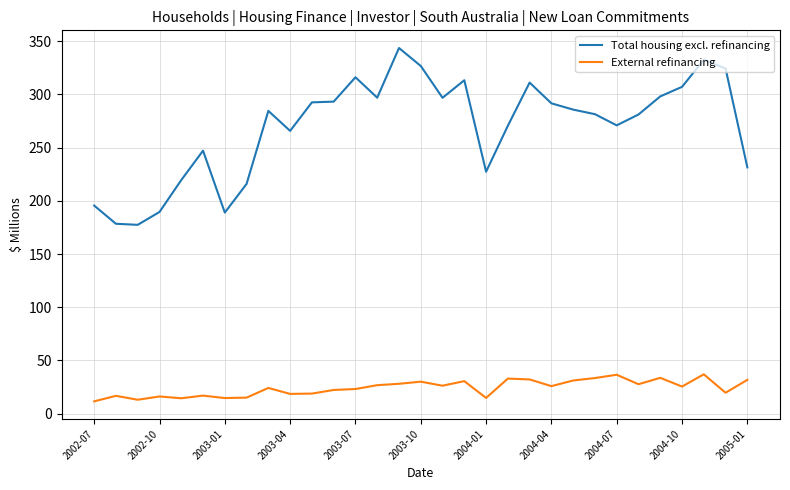

What is the highest value of the Total housing excl. refinancing series?

343.7